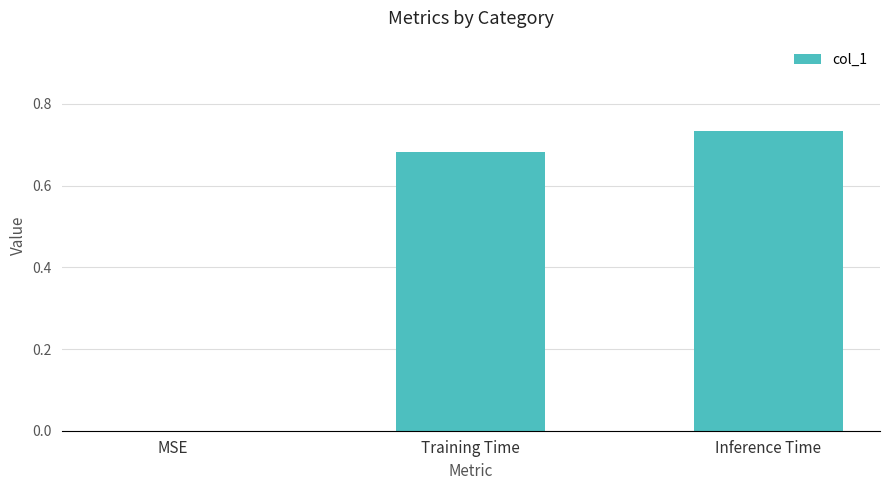

The value at Training Time is 1.0. True or false?

False